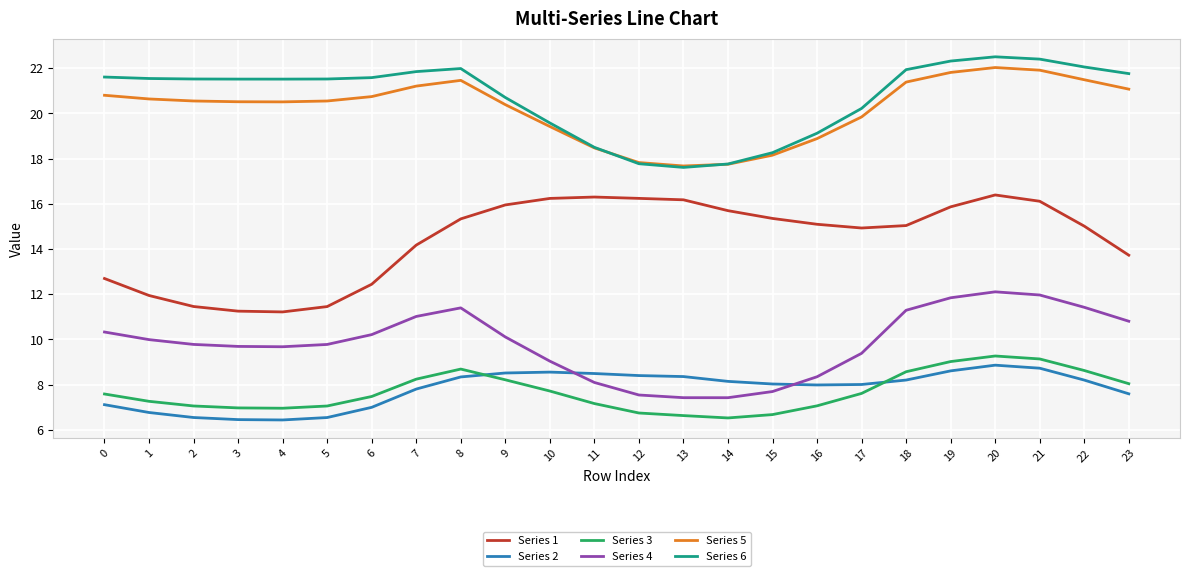

What is the minimum value shown in the chart?

6.4